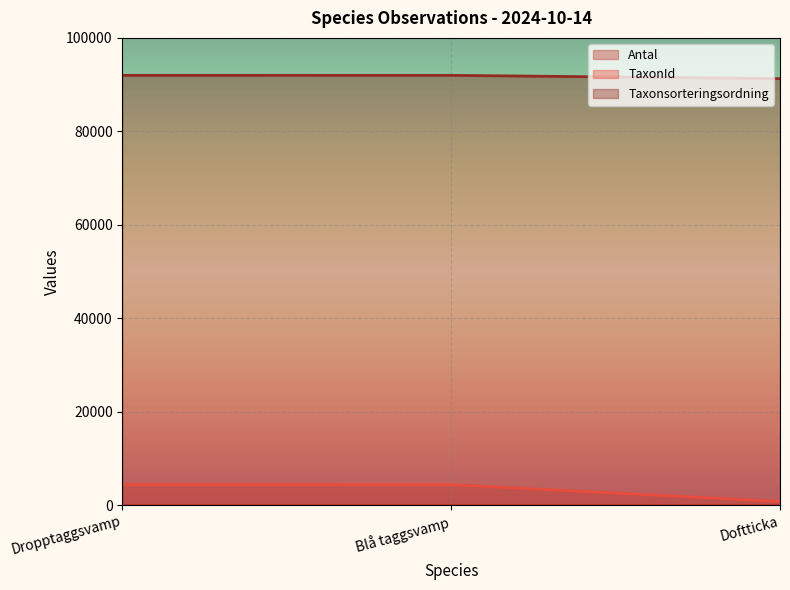

What position from the left is Dropptaggsvamp?

1